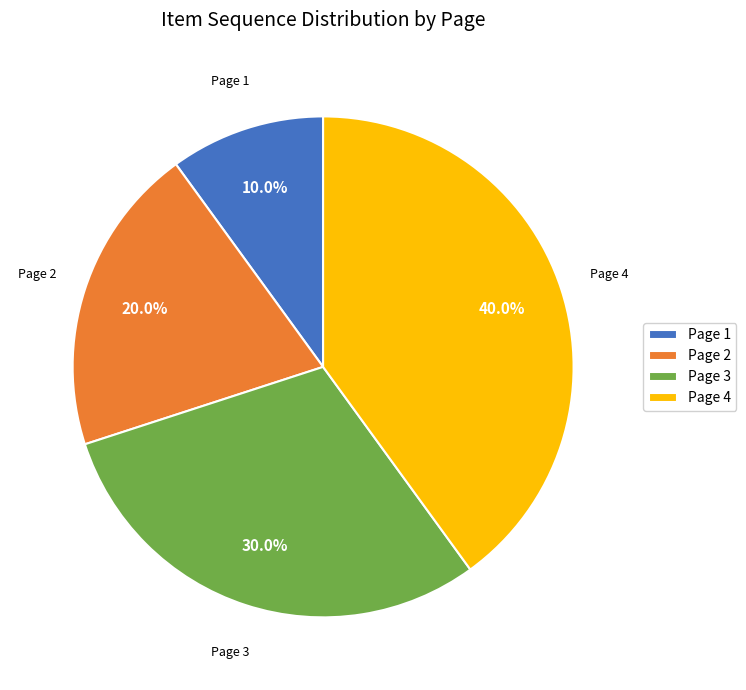

Is there any slice that represents more than half of the pie?

No